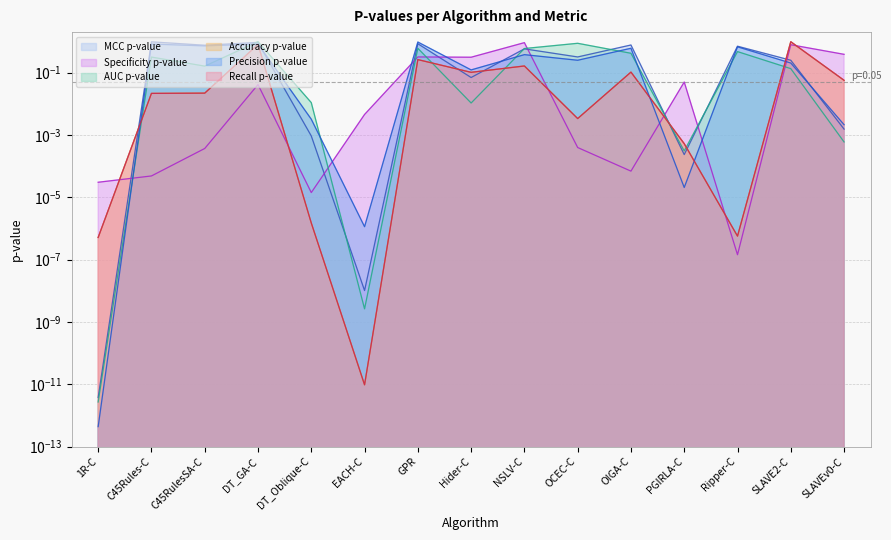

What is the sum of the Recall p-value values at PGIRLA-C and NSLV-C?

0.2